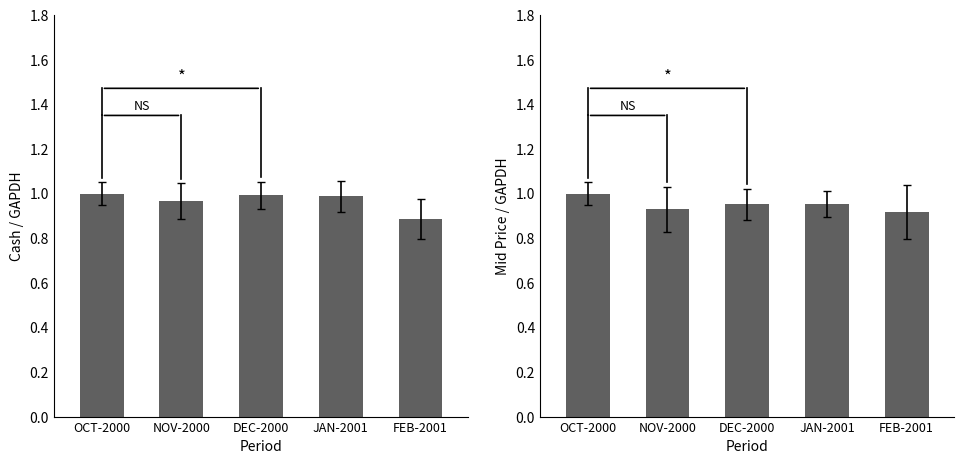

Is it true that the value at DEC-2000 is 1.4?

False